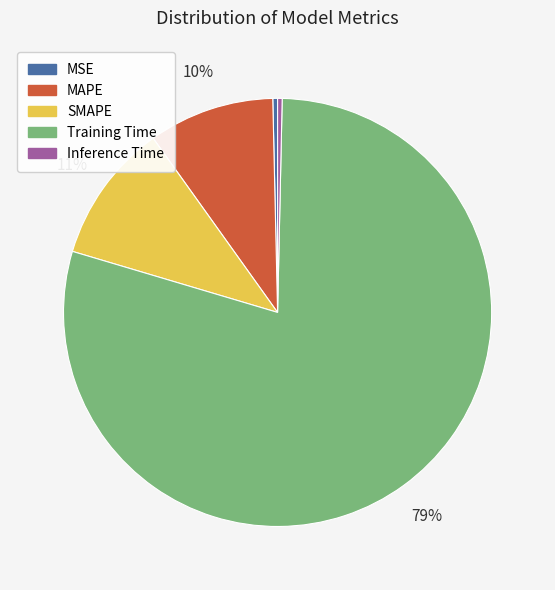

Do SMAPE and Training Time together represent more than half of the pie?

Yes